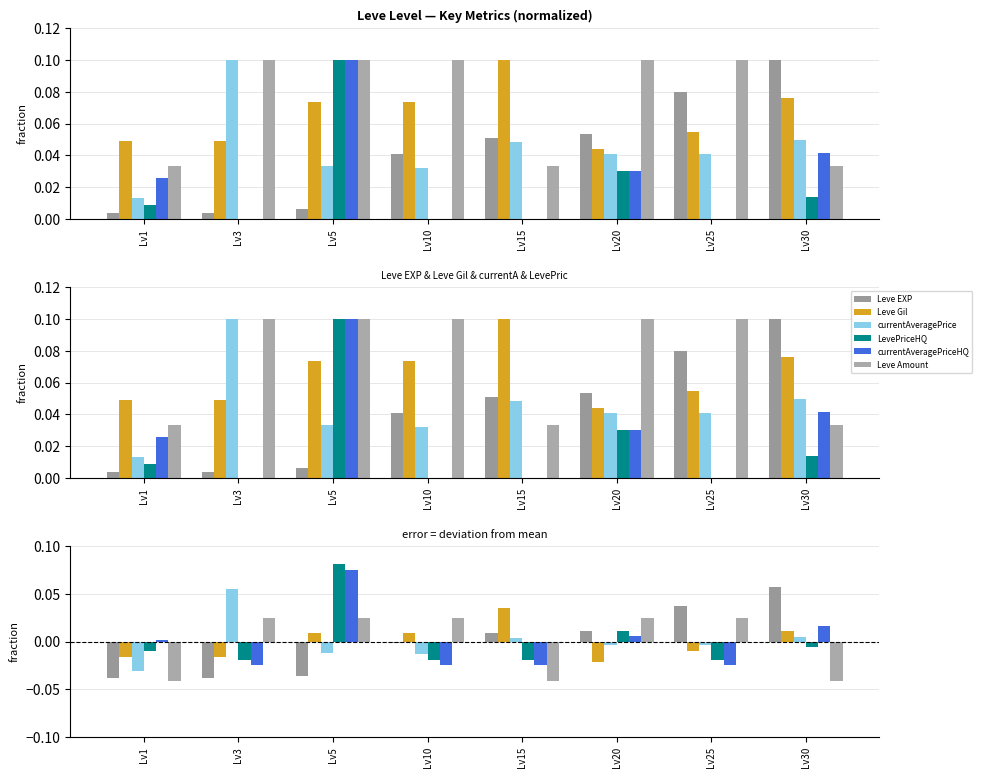

What is the difference between the maximum and minimum values in the LevePriceHQ series?

0.1